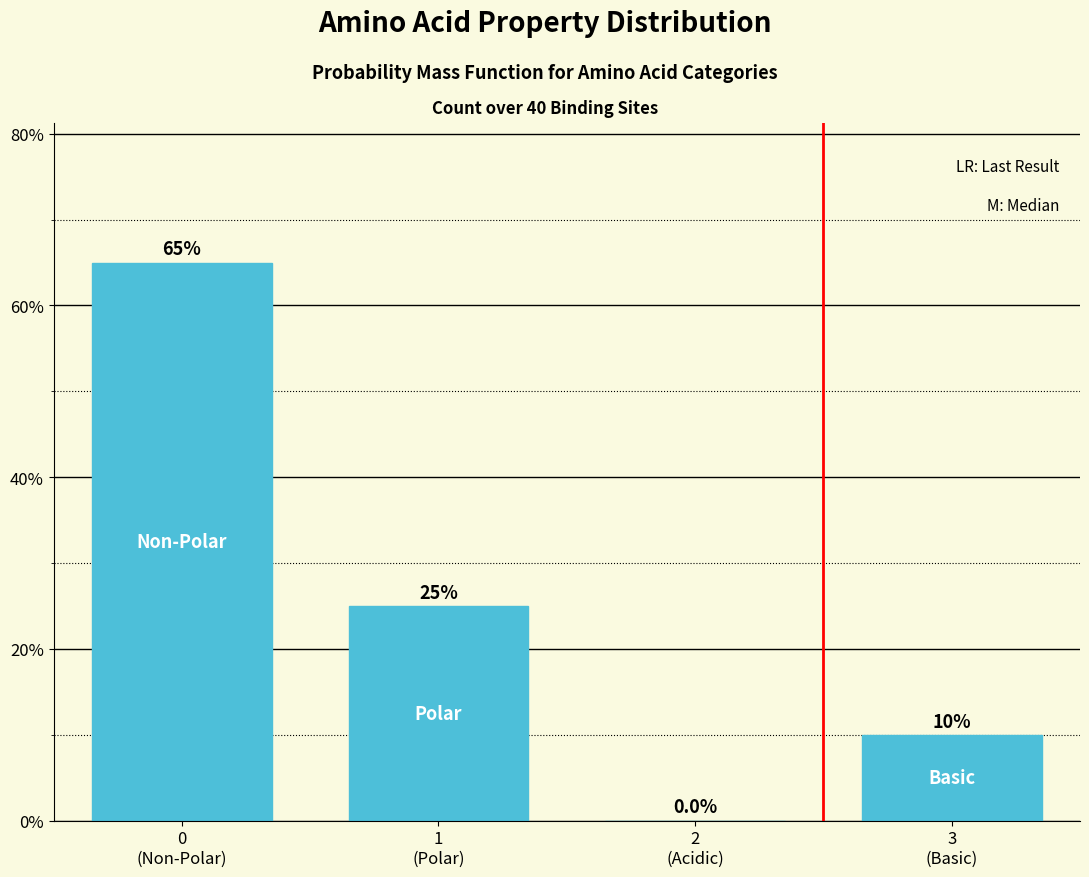

What is the maximum value shown in the chart?

65